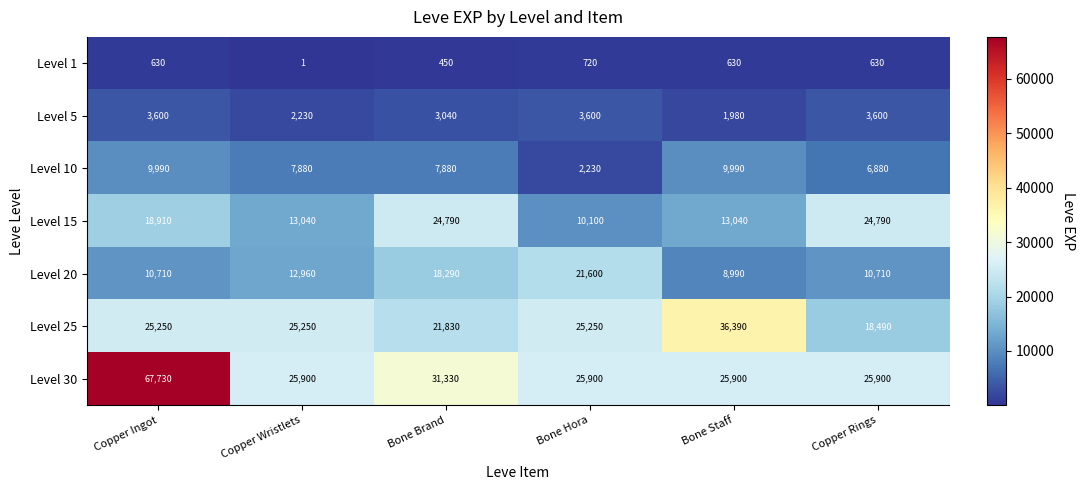

What is the difference between the maximum and minimum values in the Level 30 series?

41830